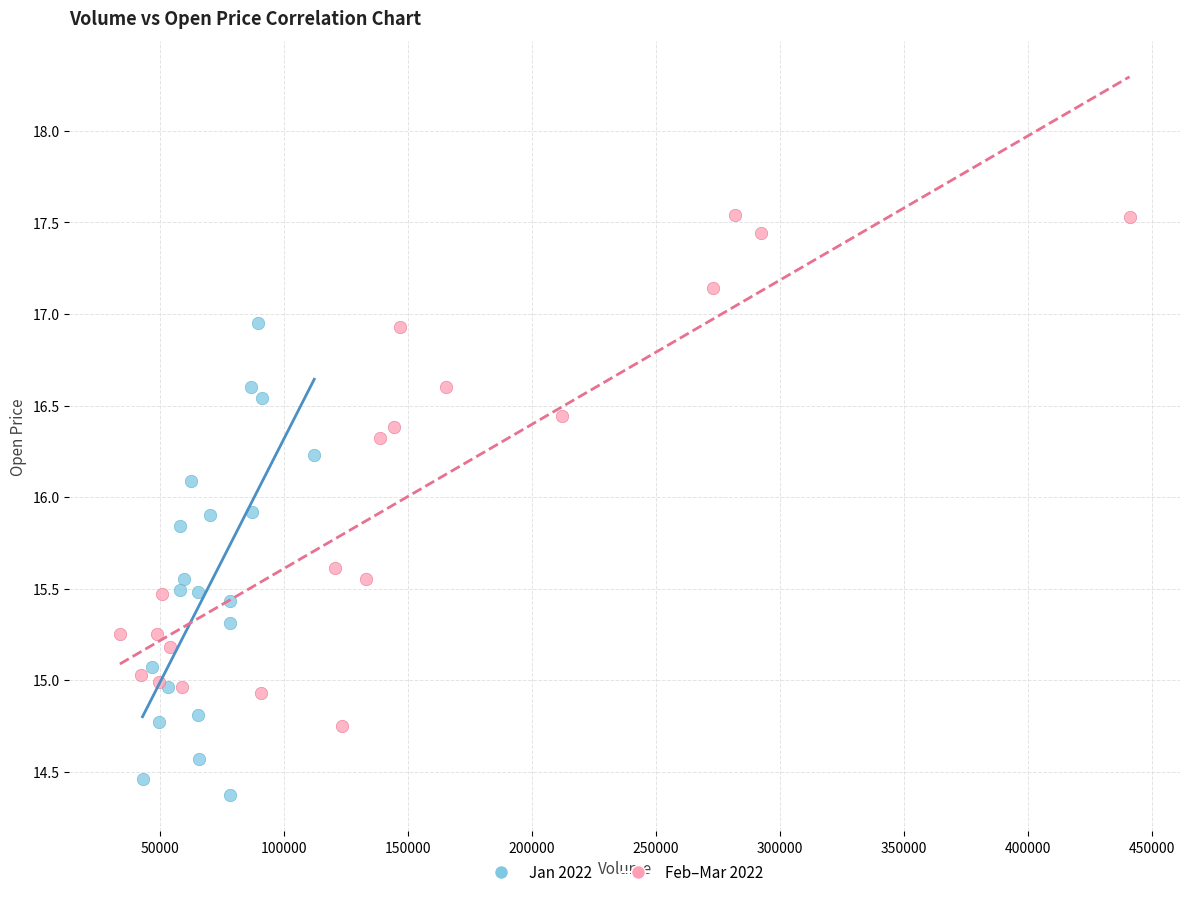

Which series reaches the minimum Y coordinate?

Jan 2022